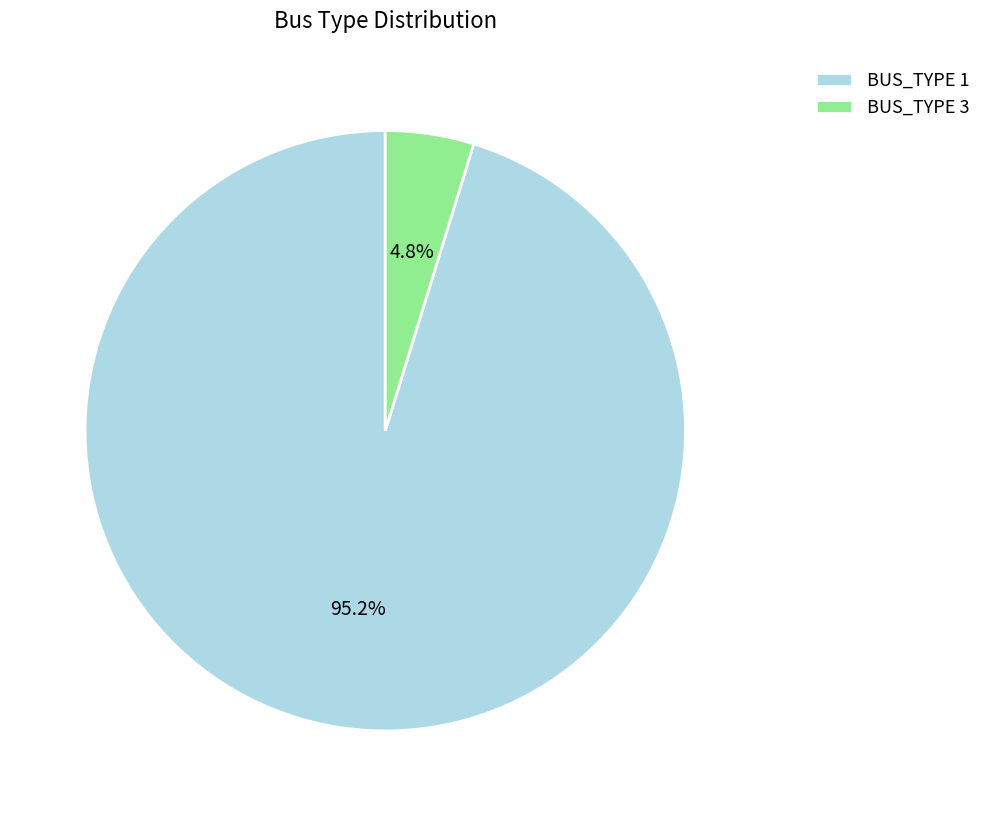

Between BUS_TYPE 3 and BUS_TYPE 1, which is larger?

BUS_TYPE 1